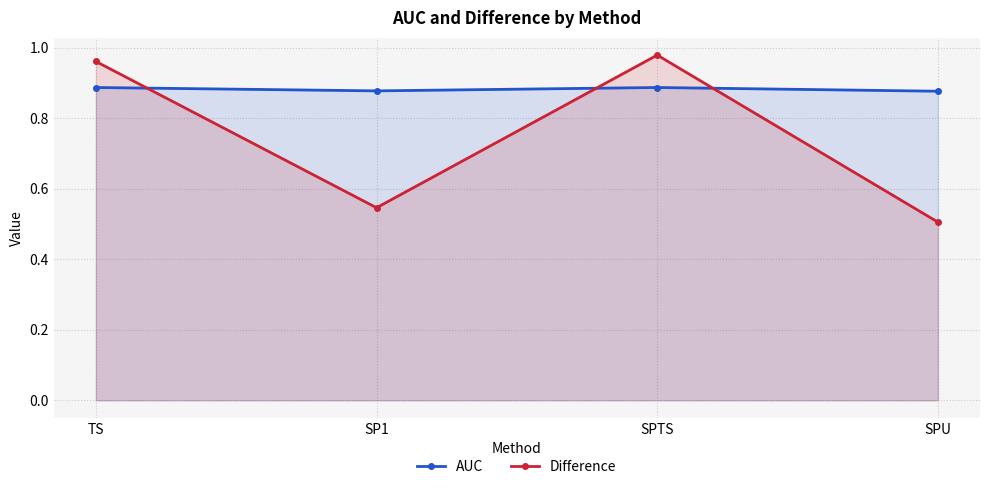

What is the average value of the Difference series?

0.7